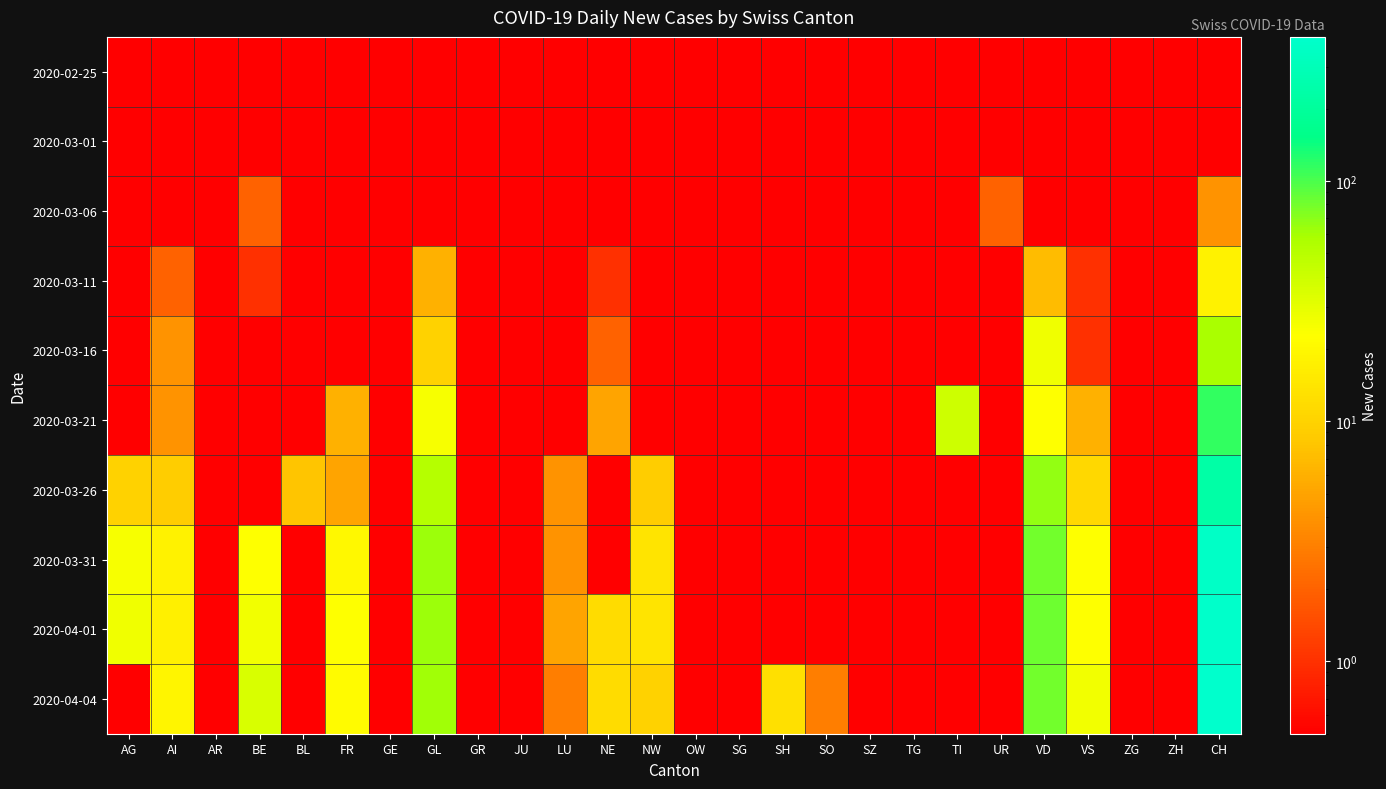

Reading right to left, extract all data points from this chart.

2020-02-25: CH=0.0	ZH=0.0	ZG=0.0	VS=0.0	VD=0.0	UR=0.0	TI=0.0	TG=0.0	SZ=0.0	SO=0.0	SH=0.0	SG=0.0	OW=0.0	NW=0.0	NE=0.0	LU=0.0	JU=0.0	GR=0.0	GL=0.0	GE=0.0	FR=0.0	BL=0.0	BE=0.0	AR=0.0	AI=0.0	AG=0.0
2020-03-01: CH=0.0	ZH=0.0	ZG=0.0	VS=0.0	VD=0.0	UR=0.0	TI=0.0	TG=0.0	SZ=0.0	SO=0.0	SH=0.0	SG=0.0	OW=0.0	NW=0.0	NE=0.0	LU=0.0	JU=0.0	GR=0.0	GL=0.0	GE=0.0	FR=0.0	BL=0.0	BE=0.0	AR=0.0	AI=0.0	AG=0.0
2020-03-06: CH=4.0	ZH=0.0	ZG=0.0	VS=0.0	VD=0.0	UR=2.0	TI=0.0	TG=0.0	SZ=0.0	SO=0.0	SH=0.0	SG=0.0	OW=0.0	NW=0.0	NE=0.0	LU=0.0	JU=0.0	GR=0.0	GL=0.0	GE=0.0	FR=0.0	BL=0.0	BE=2.0	AR=0.0	AI=0.0	AG=0.0
2020-03-11: CH=18.0	ZH=0.0	ZG=0.0	VS=1.0	VD=7.0	UR=0.0	TI=0.0	TG=0.0	SZ=0.0	SO=0.0	SH=0.0	SG=0.0	OW=0.0	NW=0.0	NE=1.0	LU=0.0	JU=0.0	GR=0.0	GL=6.0	GE=0.0	FR=0.0	BL=0.0	BE=1.0	AR=0.0	AI=2.0	AG=0.0
2020-03-16: CH=59.0	ZH=0.0	ZG=0.0	VS=1.0	VD=27.0	UR=0.0	TI=0.0	TG=0.0	SZ=0.0	SO=0.0	SH=0.0	SG=0.0	OW=0.0	NW=0.0	NE=2.0	LU=0.0	JU=0.0	GR=0.0	GL=10.0	GE=0.0	FR=0.0	BL=0.0	BE=0.0	AR=0.0	AI=4.0	AG=0.0
2020-03-21: CH=115.0	ZH=0.0	ZG=0.0	VS=6.0	VD=23.0	UR=0.0	TI=40.0	TG=0.0	SZ=0.0	SO=0.0	SH=0.0	SG=0.0	OW=0.0	NW=0.0	NE=5.0	LU=0.0	JU=0.0	GR=0.0	GL=25.0	GE=0.0	FR=6.0	BL=0.0	BE=0.0	AR=0.0	AI=4.0	AG=0.0
2020-03-26: CH=234.0	ZH=0.0	ZG=0.0	VS=11.0	VD=66.0	UR=0.0	TI=0.0	TG=0.0	SZ=0.0	SO=0.0	SH=0.0	SG=0.0	OW=0.0	NW=9.0	NE=0.0	LU=4.0	JU=0.0	GR=0.0	GL=52.0	GE=0.0	FR=5.0	BL=8.0	BE=0.0	AR=0.0	AI=9.0	AG=10.0
2020-03-31: CH=360.0	ZH=0.0	ZG=0.0	VS=23.0	VD=80.0	UR=0.0	TI=0.0	TG=0.0	SZ=0.0	SO=0.0	SH=0.0	SG=0.0	OW=0.0	NW=14.0	NE=0.0	LU=4.0	JU=0.0	GR=0.0	GL=64.0	GE=0.0	FR=20.0	BL=0.0	BE=23.0	AR=0.0	AI=18.0	AG=25.0
2020-04-01: CH=386.0	ZH=0.0	ZG=0.0	VS=23.0	VD=83.0	UR=0.0	TI=0.0	TG=0.0	SZ=0.0	SO=0.0	SH=0.0	SG=0.0	OW=0.0	NW=14.0	NE=12.0	LU=5.0	JU=0.0	GR=0.0	GL=64.0	GE=0.0	FR=23.0	BL=0.0	BE=26.0	AR=0.0	AI=17.0	AG=27.0
2020-04-04: CH=398.0	ZH=0.0	ZG=0.0	VS=26.0	VD=80.0	UR=0.0	TI=0.0	TG=0.0	SZ=0.0	SO=3.0	SH=13.0	SG=0.0	OW=0.0	NW=10.0	NE=12.0	LU=3.0	JU=0.0	GR=0.0	GL=61.0	GE=0.0	FR=21.0	BL=0.0	BE=35.0	AR=0.0	AI=19.0	AG=0.0